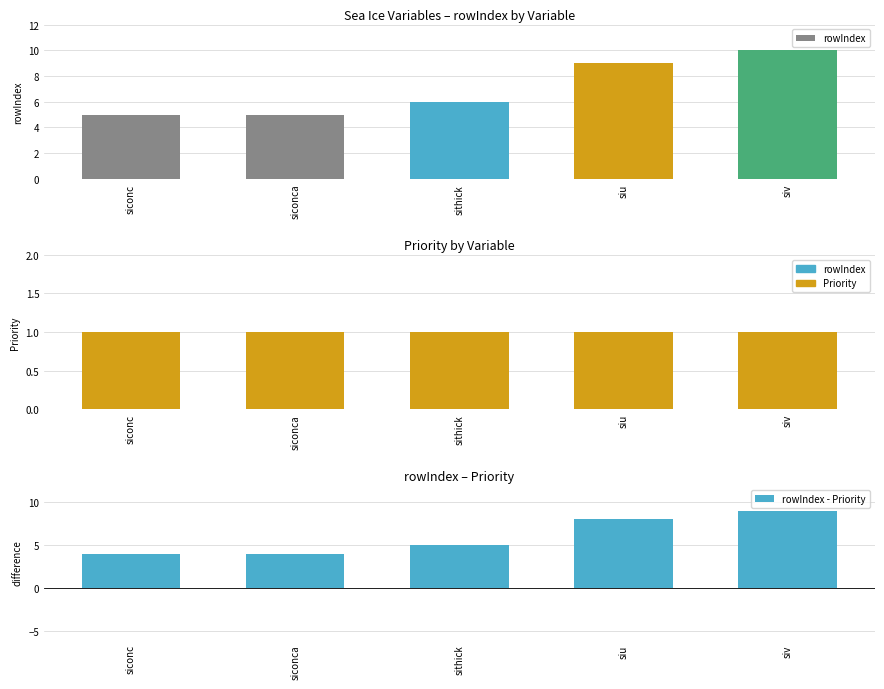

How many values in the rowIndex - Priority series exceed 5?

2